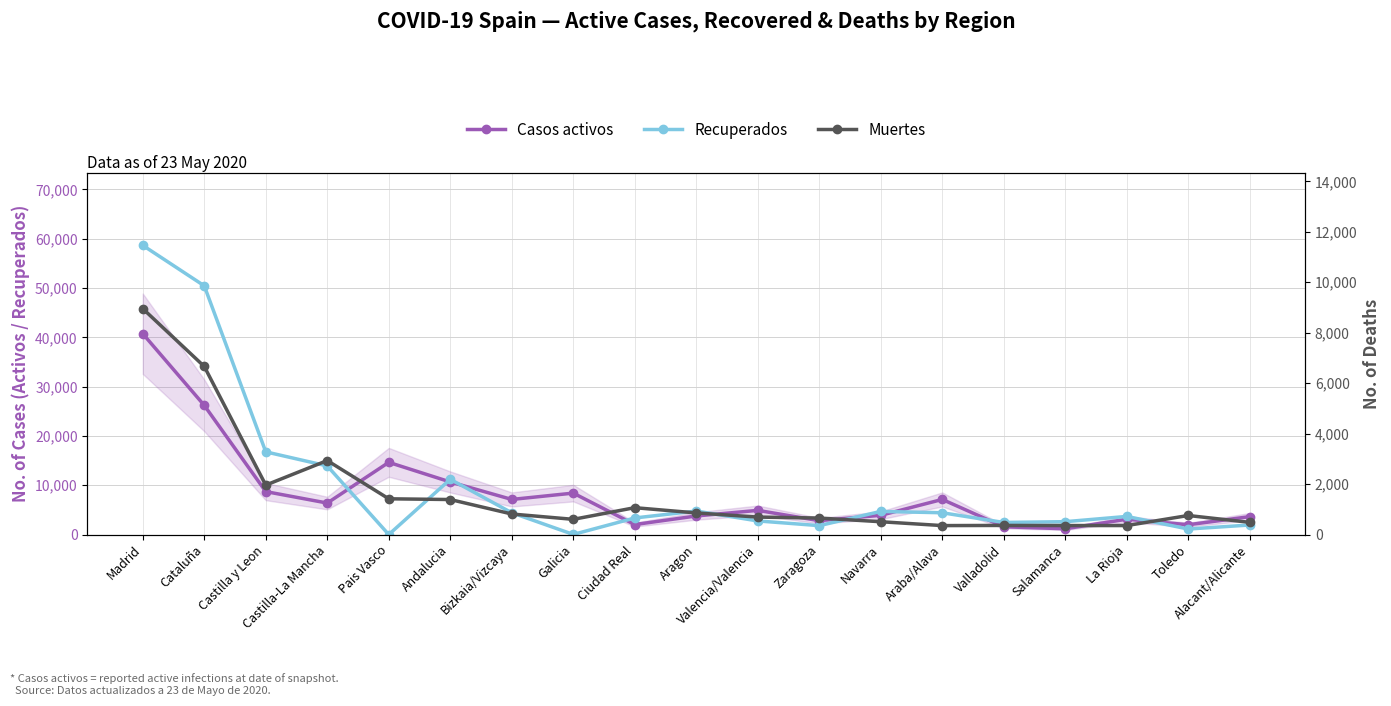

At Cataluña, list the series in order from smallest to largest.

Muertes, Casos activos, Recuperados